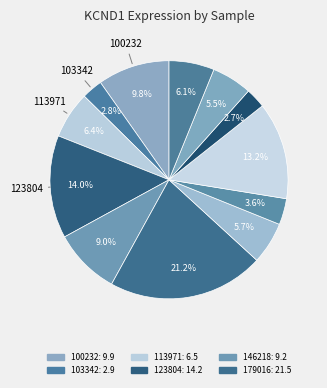

How many segments does this pie chart have?

12